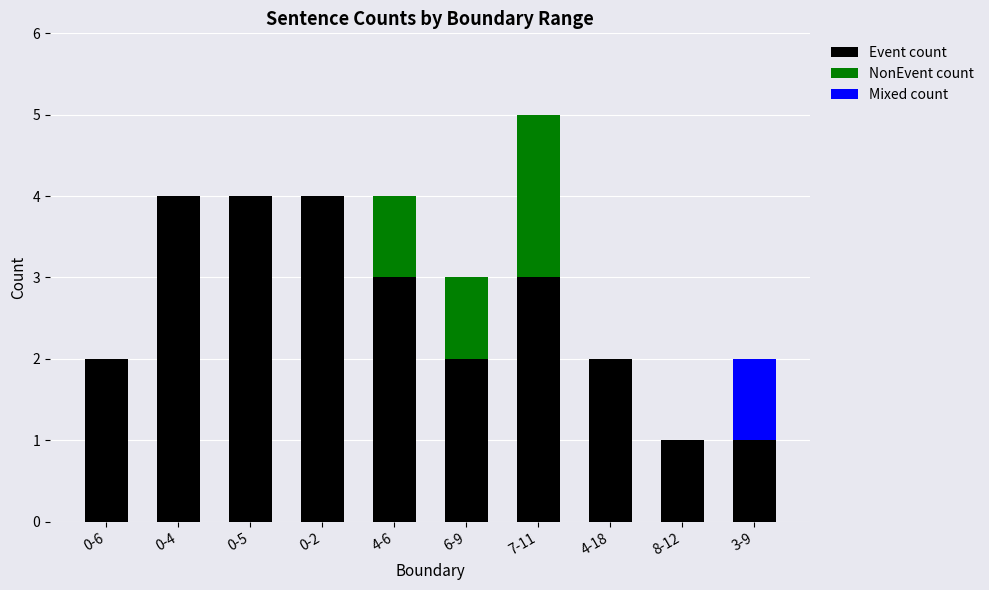

The value of Event count at 0-6 is 2. True or false?

True